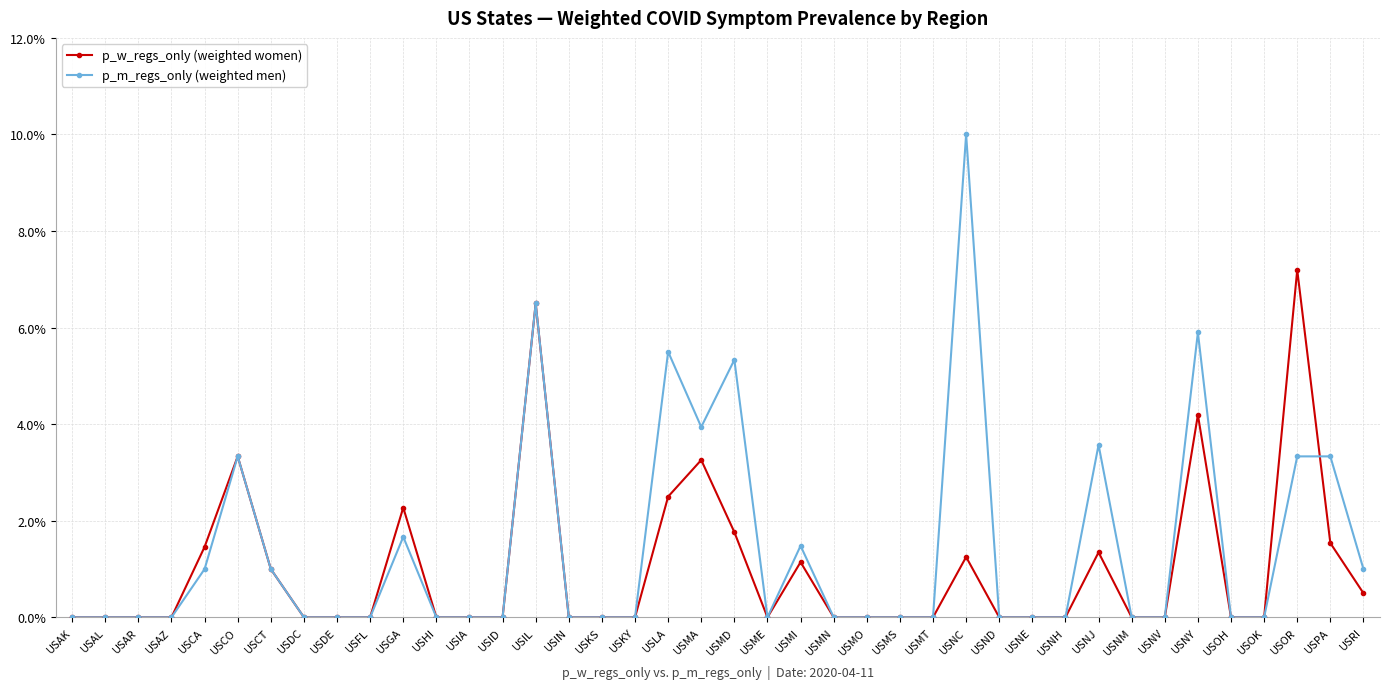

True or false: p_w_regs_only (weighted women) and p_m_regs_only (weighted men) intersect in this chart.

True